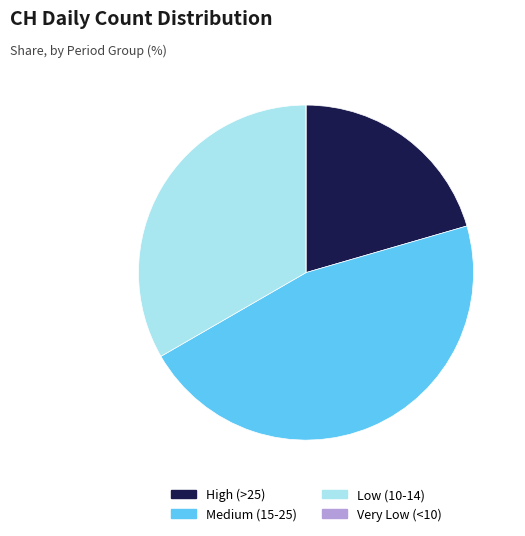

Is there any slice that represents more than half of the pie?

No